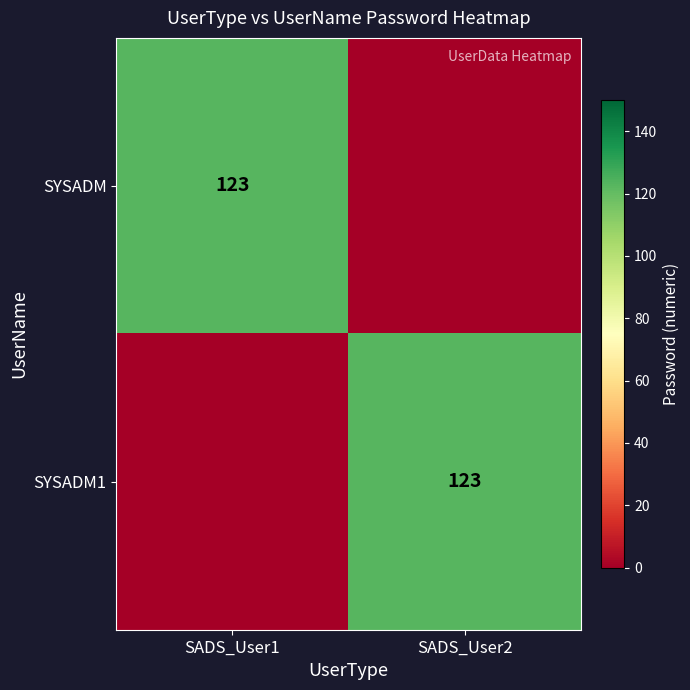

The value of SYSADM1 at SADS_User2 is 199. True or false?

False